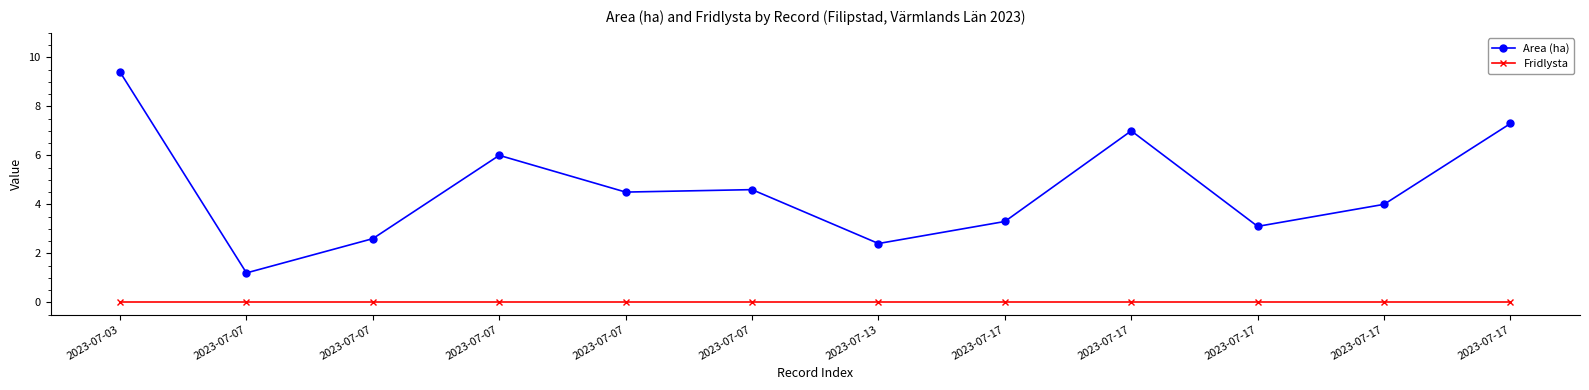

At which category does the chart reach its peak across all series?

2023-07-03